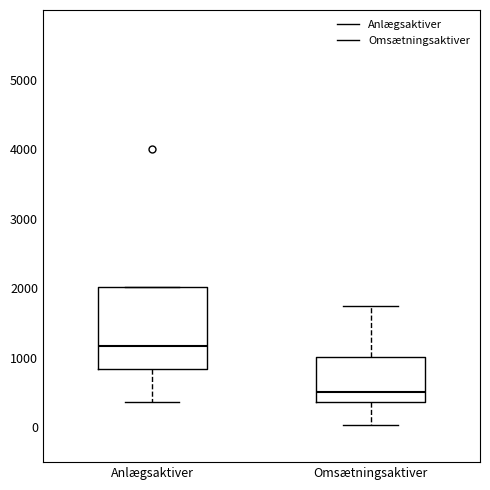

Reading left to right, transcribe this box plot: for each box, give where its median line is, the range the box spans, and where its two whiskers end, as read against the y-axis. The values are not printed on the chart, so give them approximately, as read against the axis.

Anlægsaktiver: median 1200, box 800 to 2000, whiskers 400 to 2000
Omsætningsaktiver: median 500, box 400 to 1000, whiskers 0 to 1700